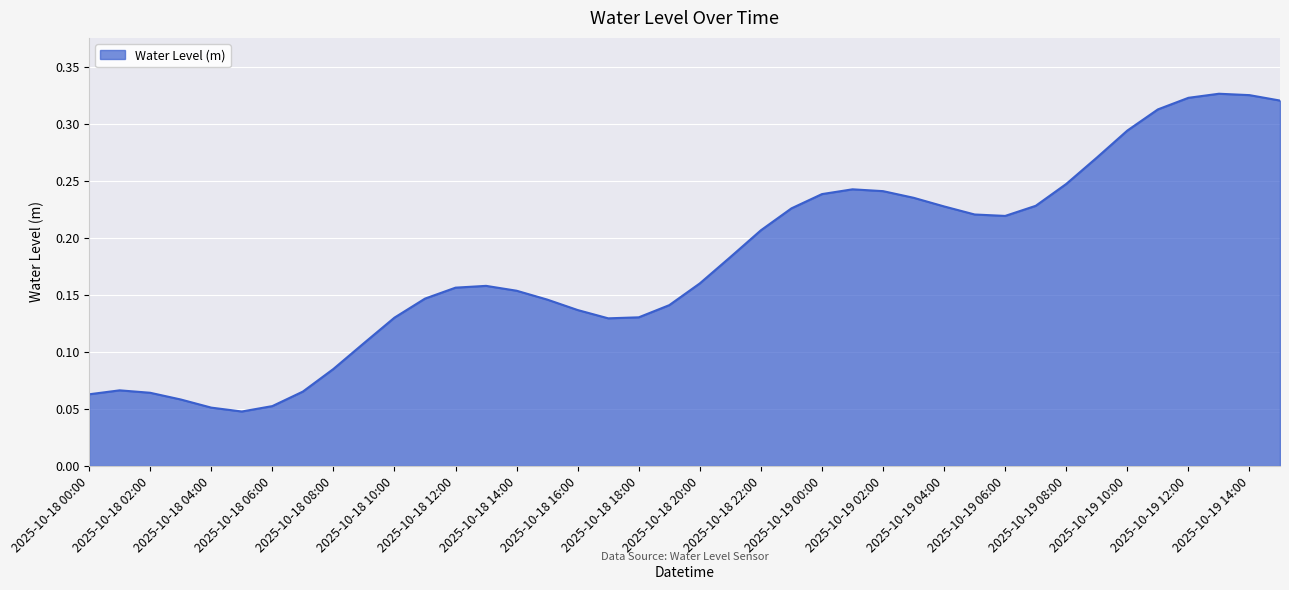

What is the value of the 15th point from the left?

0.2